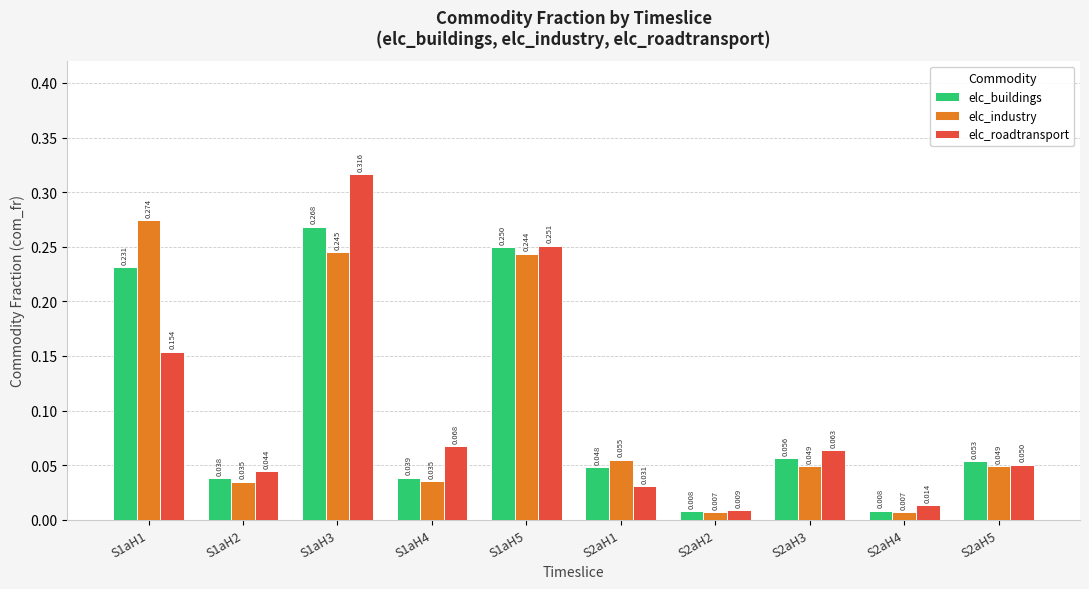

Count the number of data series in this chart.

3